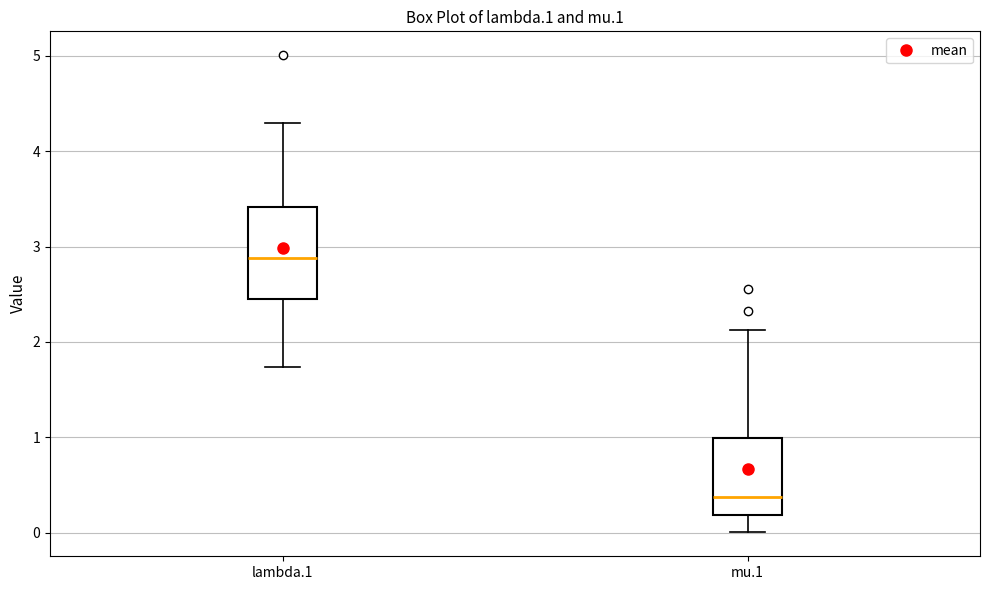

Reading left to right, transcribe this box plot: for each box, give where its median line is, the range the box spans, and where its two whiskers end, as read against the y-axis. The values are not printed on the chart, so give them approximately, as read against the axis.

lambda.1: median 2.9, box 2.4 to 3.4, whiskers 1.7 to 4.3
mu.1: median 0.4, box 0.2 to 1.0, whiskers 0.0 to 2.1